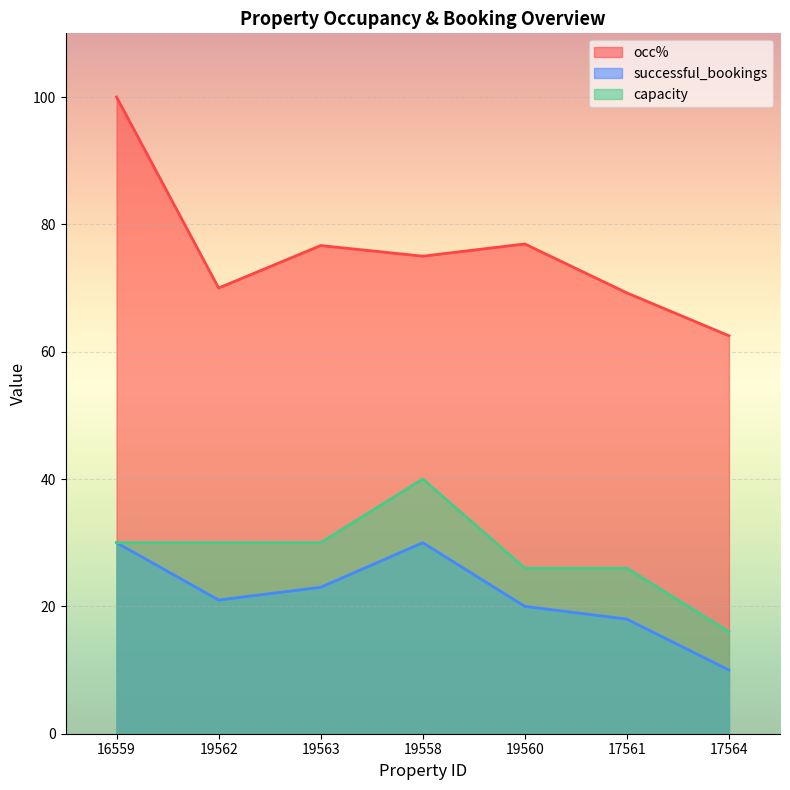

Between 16559 and 17564, which is larger?

16559